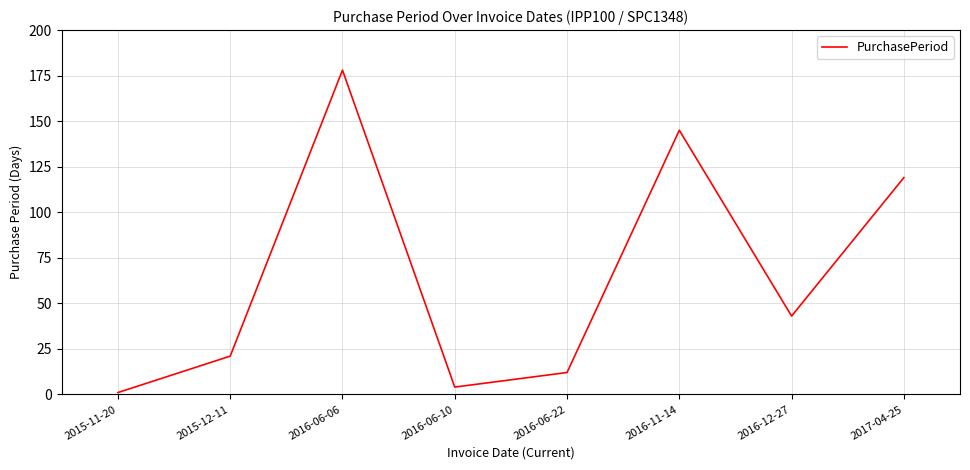

Which label corresponds to the largest value in the chart?

2016-06-06